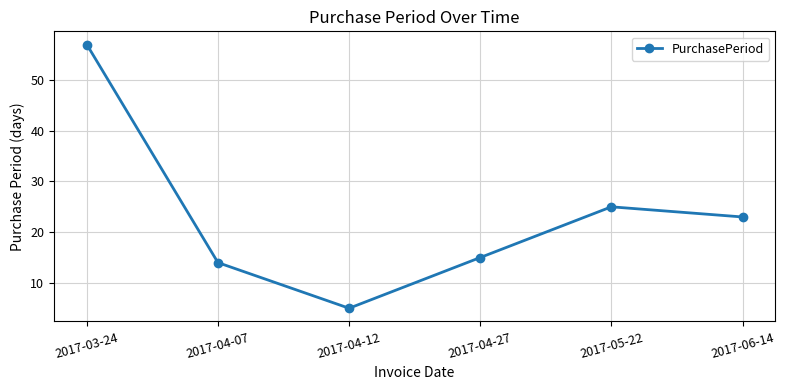

Reading right to left, extract all data points from this chart.

23	25	15	5	14	57